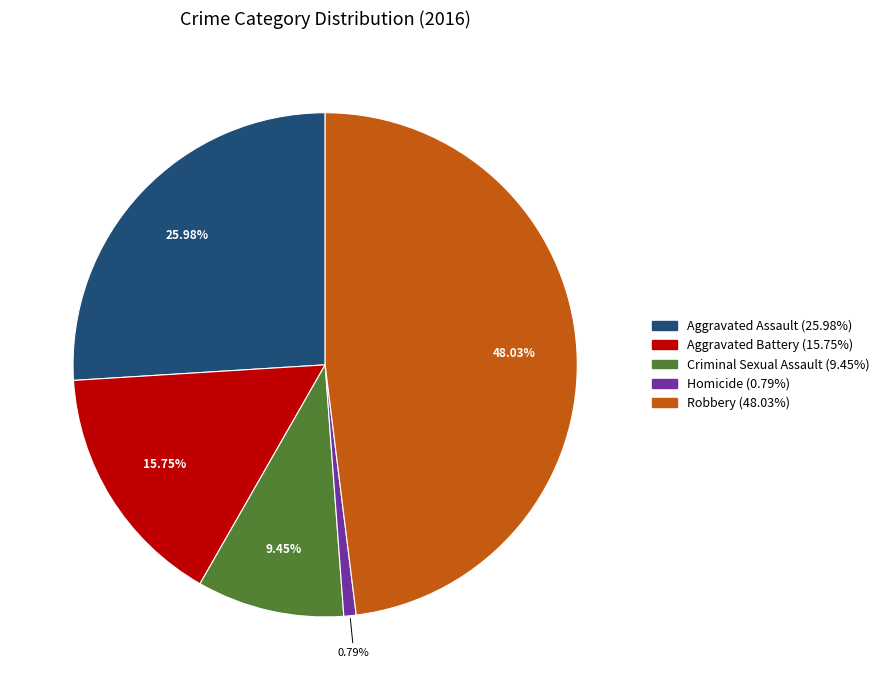

Which has a higher value, Criminal Sexual Assault or Aggravated Battery?

Aggravated Battery